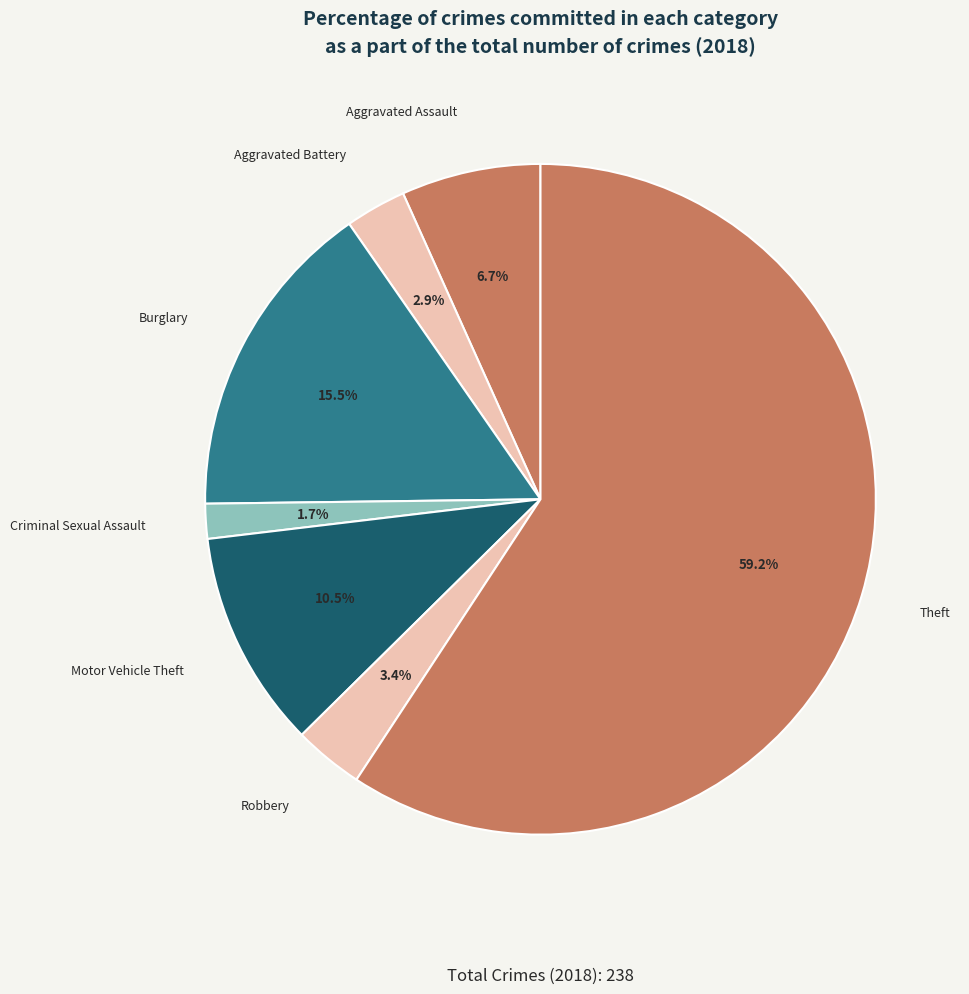

What is the majority slice?

Theft